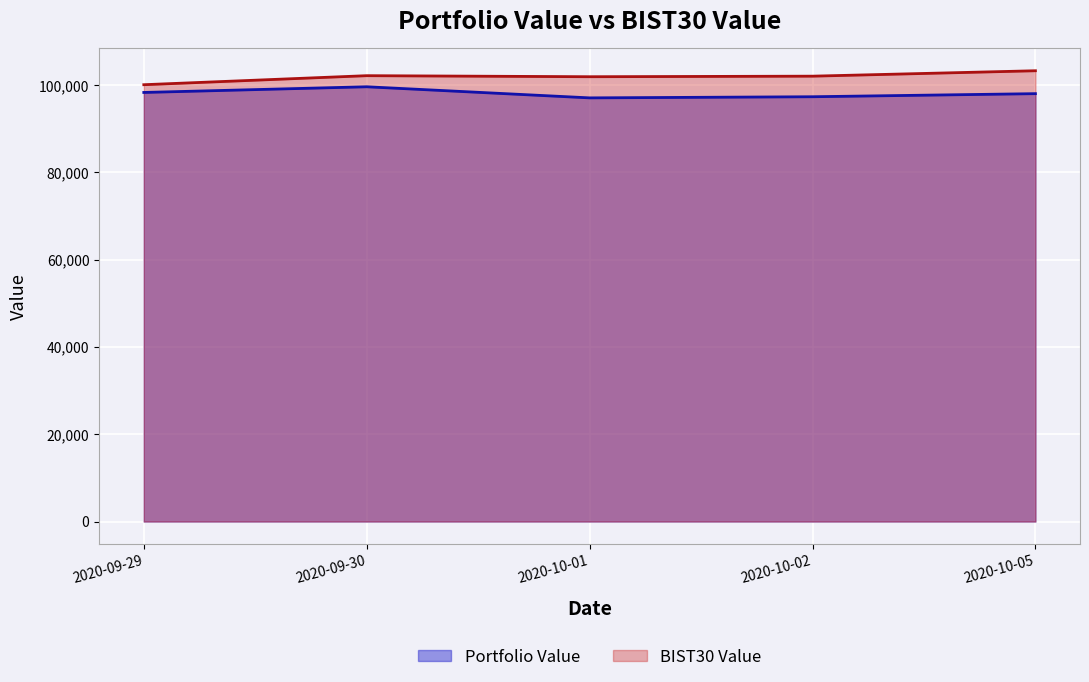

List the series in order of their overall mean, highest first.

BIST30 Value, Portfolio Value